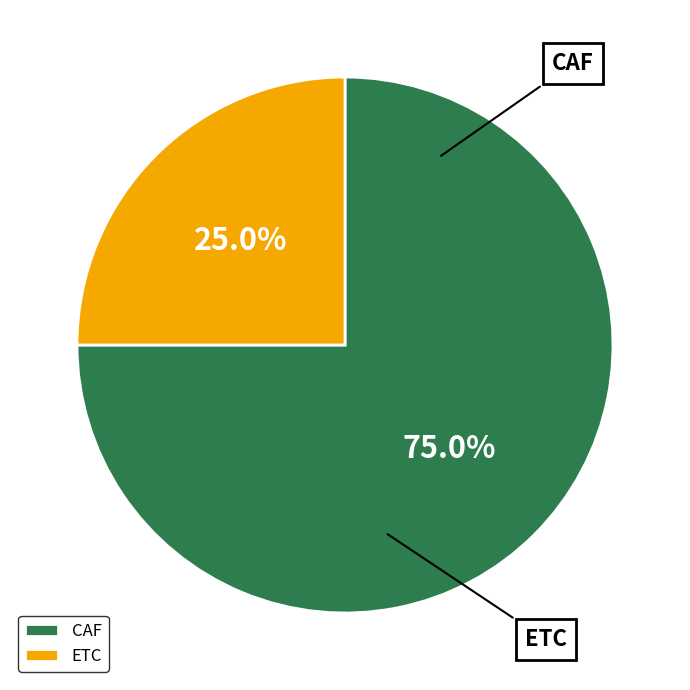

To the nearest percent, what percentage of the pie is CAF?

75%